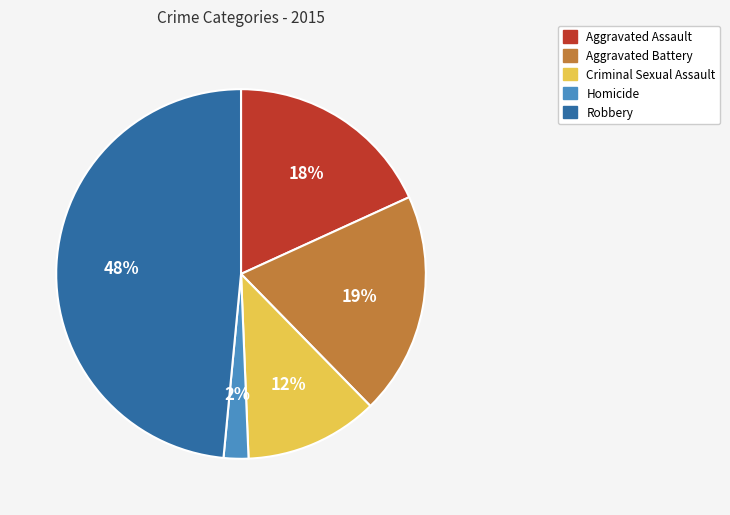

What is the ratio of the value at Aggravated Battery to the value at Aggravated Assault?

1.1